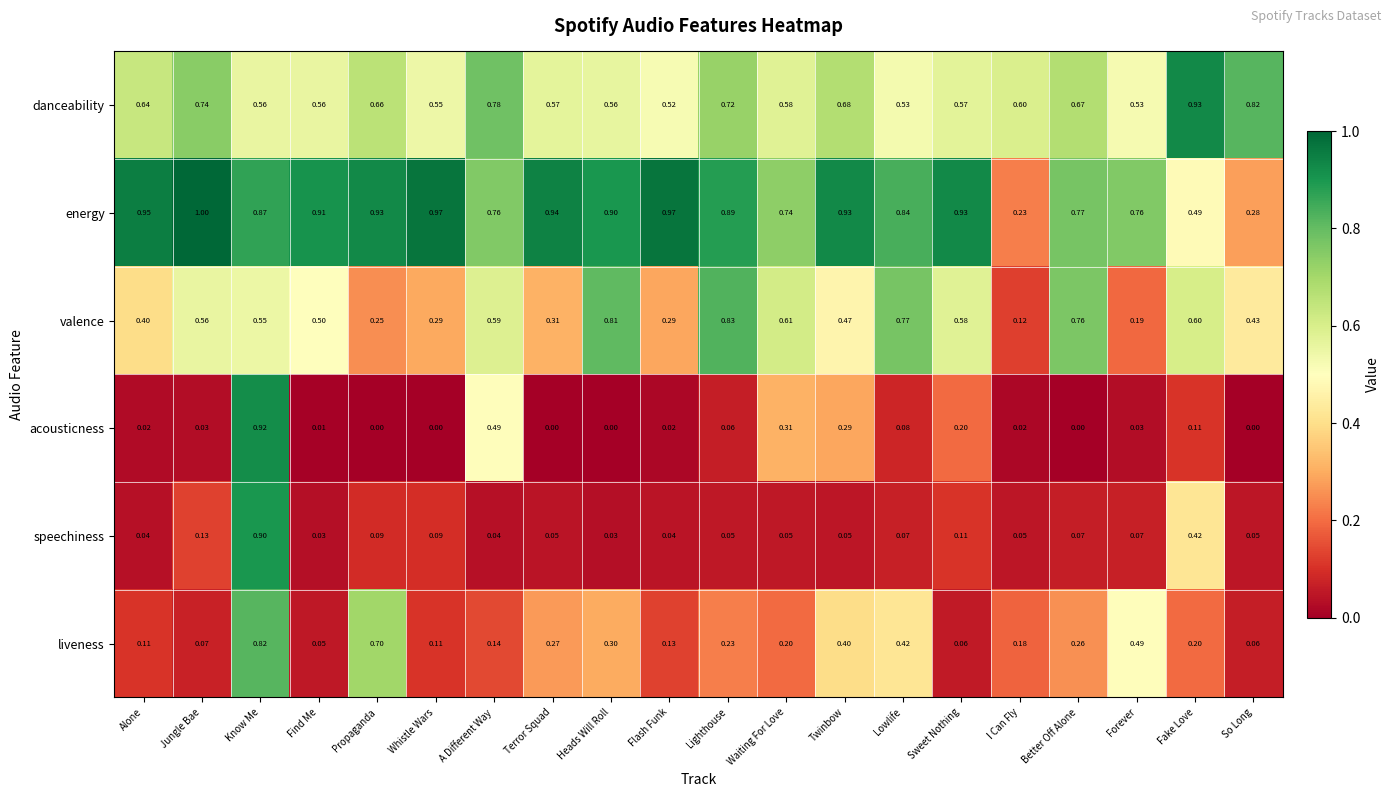

List the series in order of their peak value, lowest first.

liveness, valence, speechiness, acousticness, danceability, energy